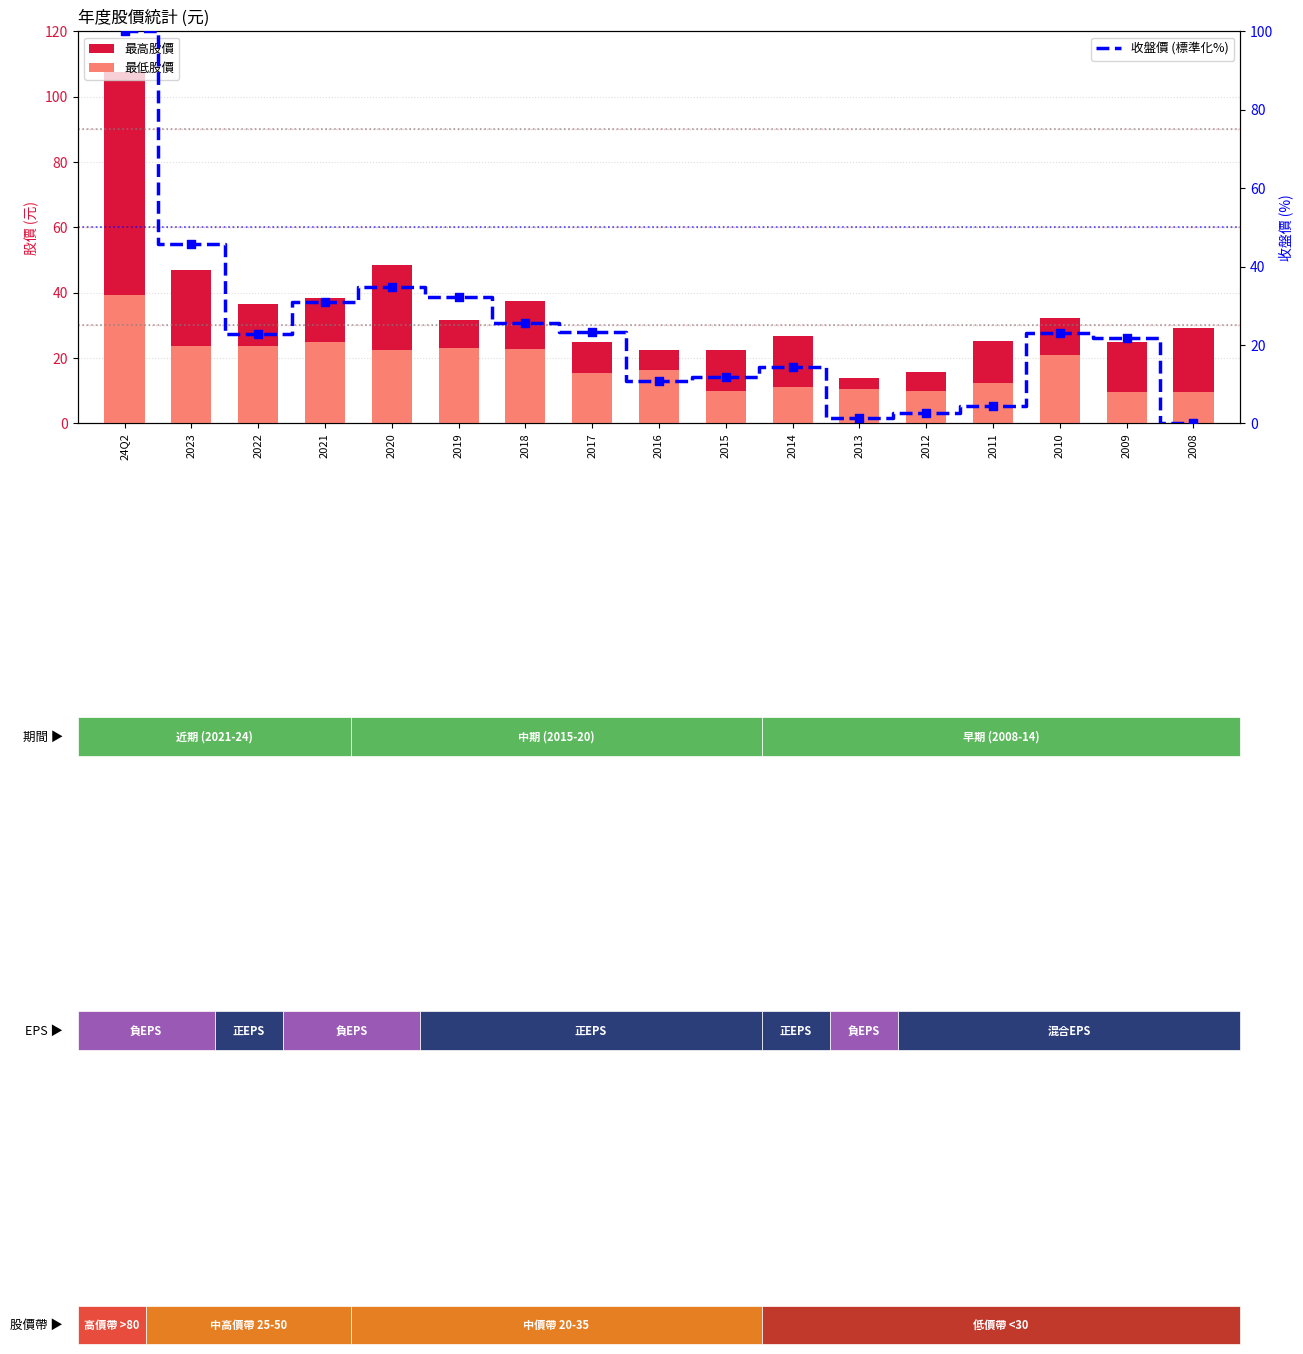

Is the value of 最低股價 at 2013 greater than the value of 收盤價 (標準化%) at 2015?

No